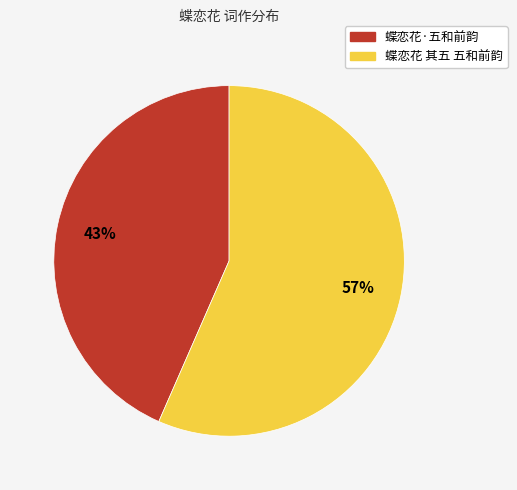

Which has a higher value, 蝶恋花·五和前韵 or 蝶恋花 其五 五和前韵?

蝶恋花 其五 五和前韵